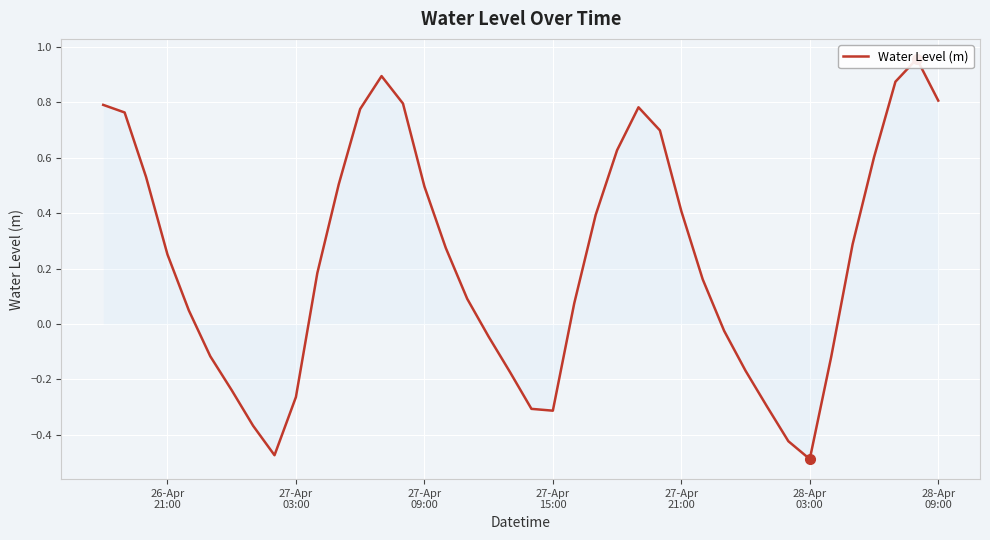

Is it true that the value at 22 is 0.1?

False